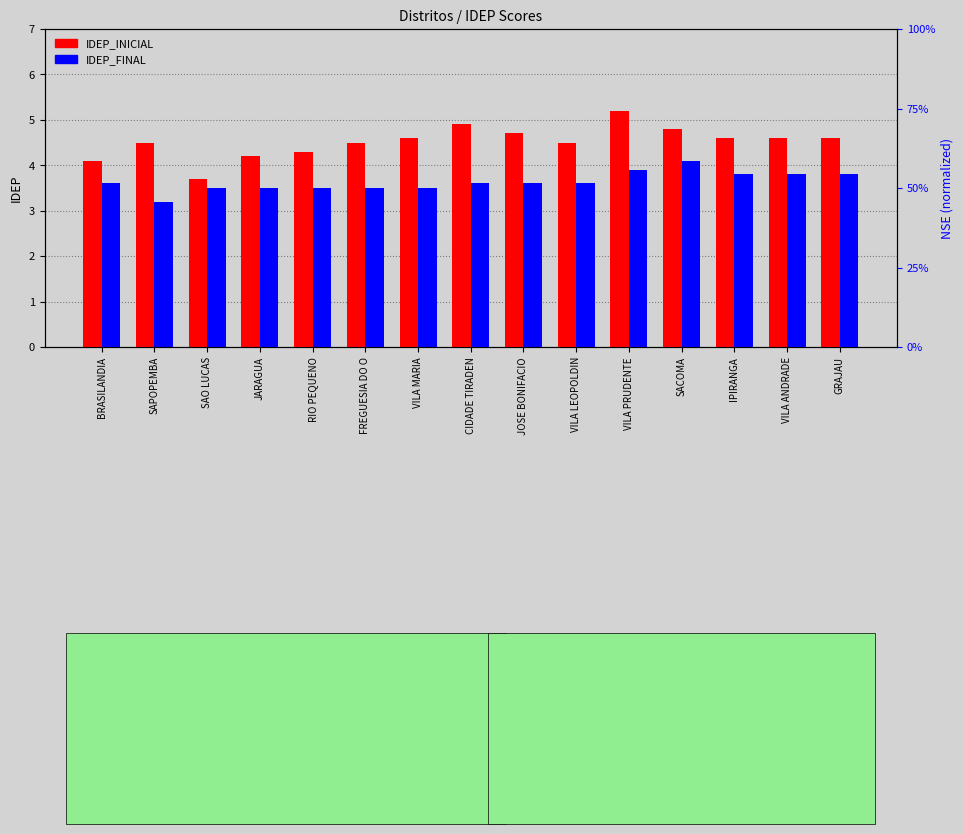

What is the difference between the highest and lowest values at IPIRANGA?

0.8